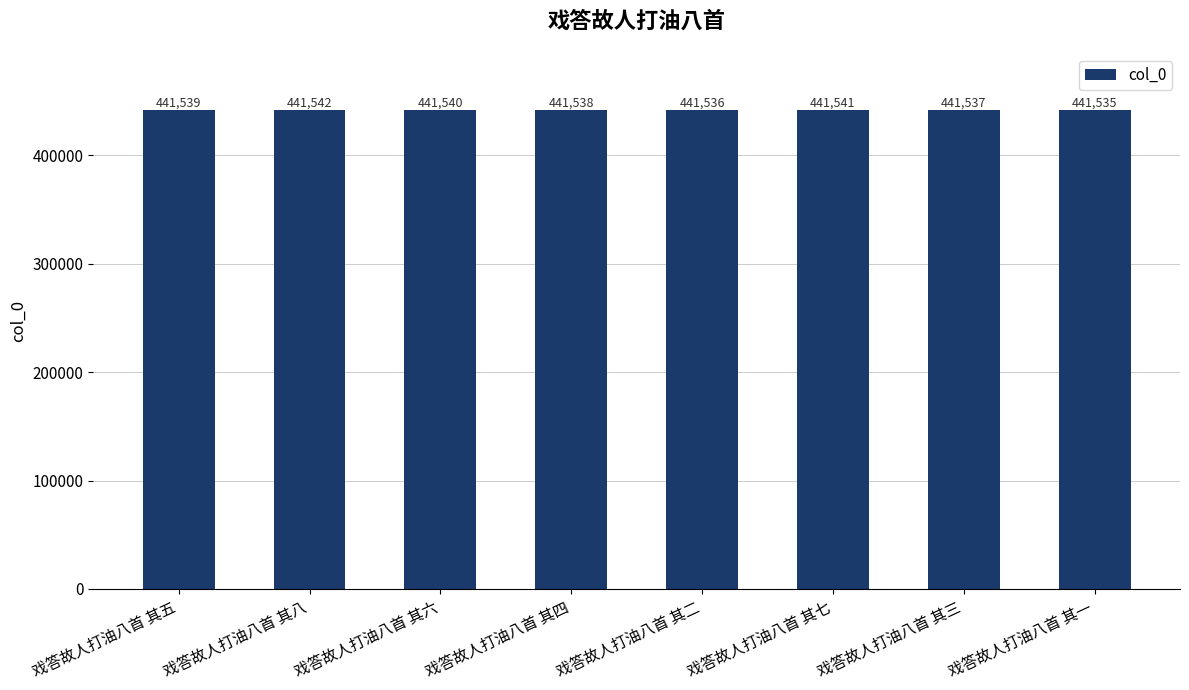

Where is the data nearest to the value 441538?

戏答故人打油八首 其四